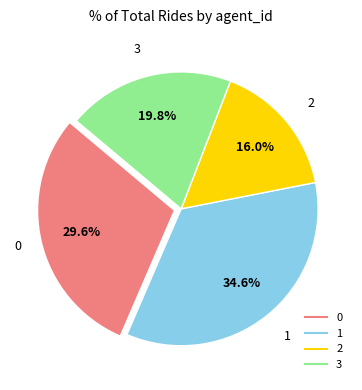

How many slices are in this pie chart?

4